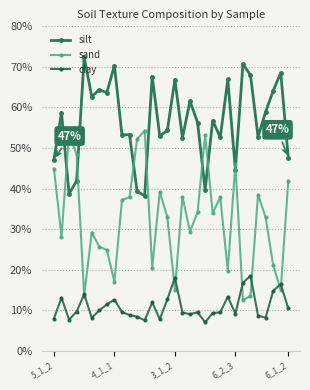

True or false: sand has more than 1 interior local peaks.

True